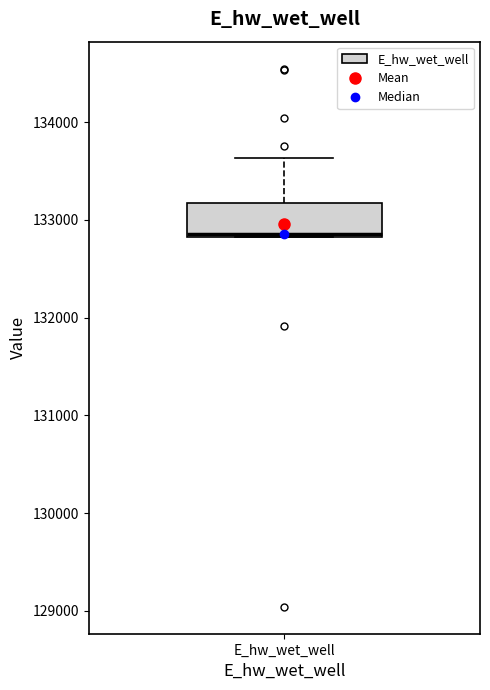

Read this box plot against the y-axis: the position of the median line, the range covered by the box, and the ends of both whiskers. The values are not printed on the chart, so give them approximately, as read against the axis.

median 132900, box 132800 to 133200, whiskers 132800 to 133600